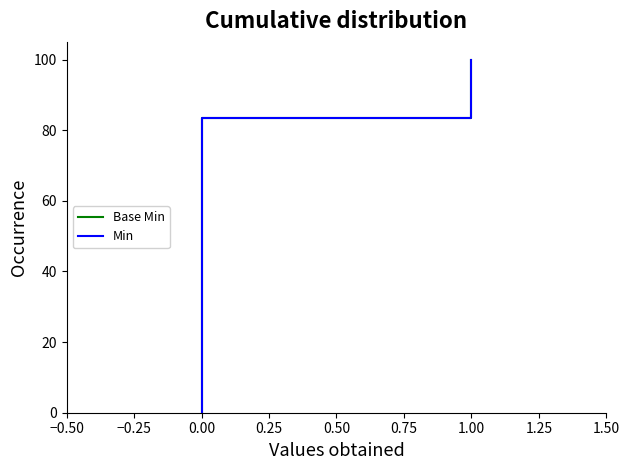

Between 1.00 and 0.00, which is larger?

1.00